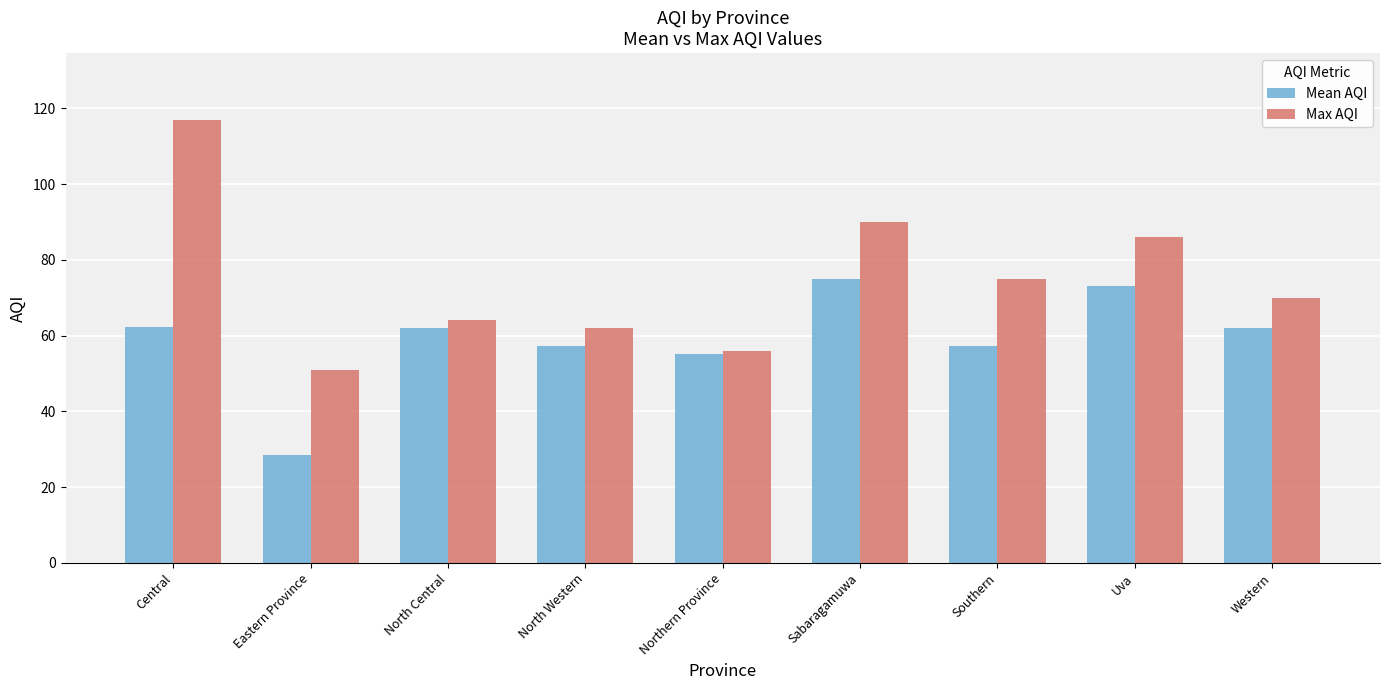

How many series are shown in this chart?

2